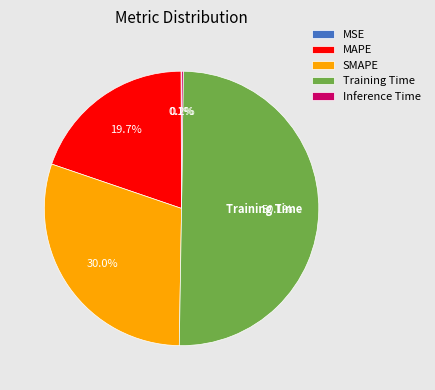

Which slice represents more than half of the pie?

Training Time